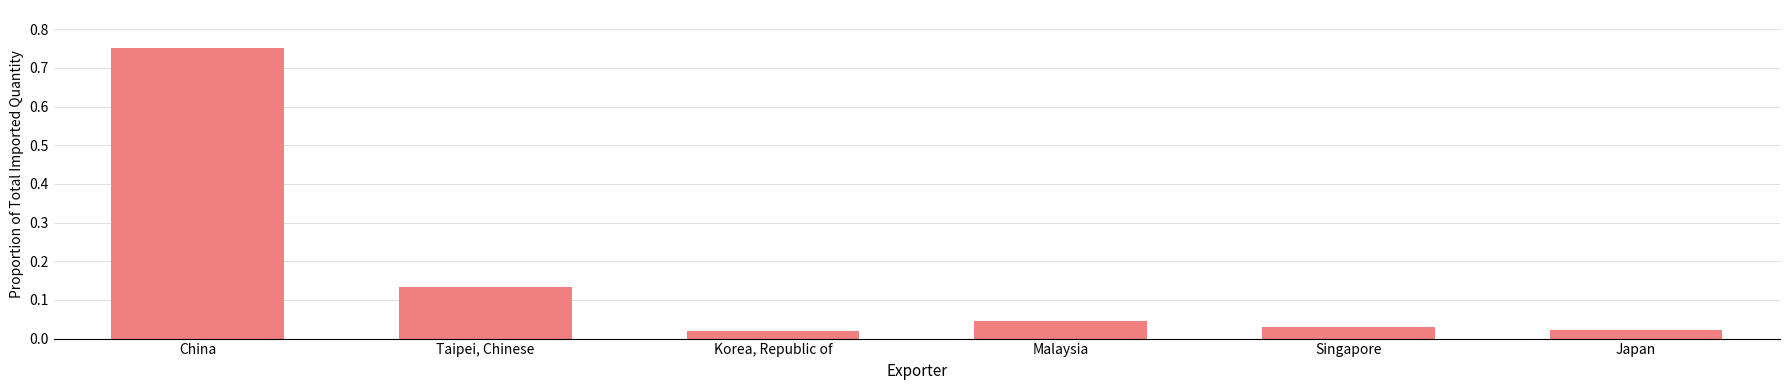

Is it true that the value at Singapore is 0.1?

False